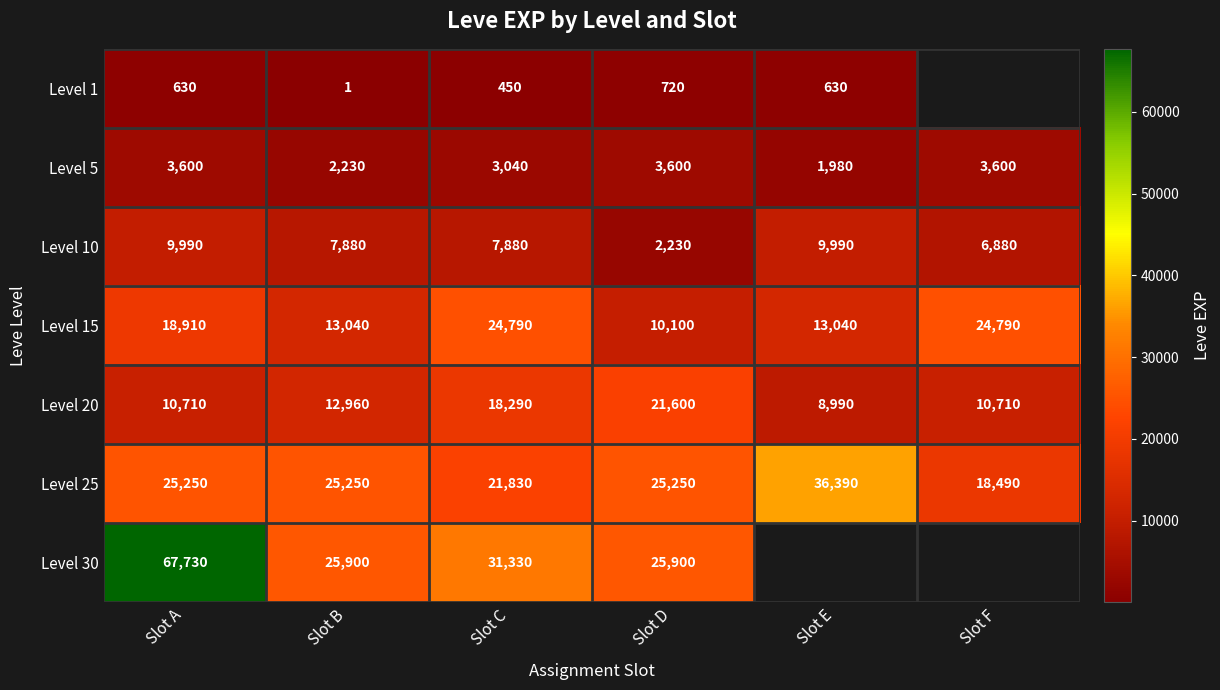

Count the number of categories in the chart.

6